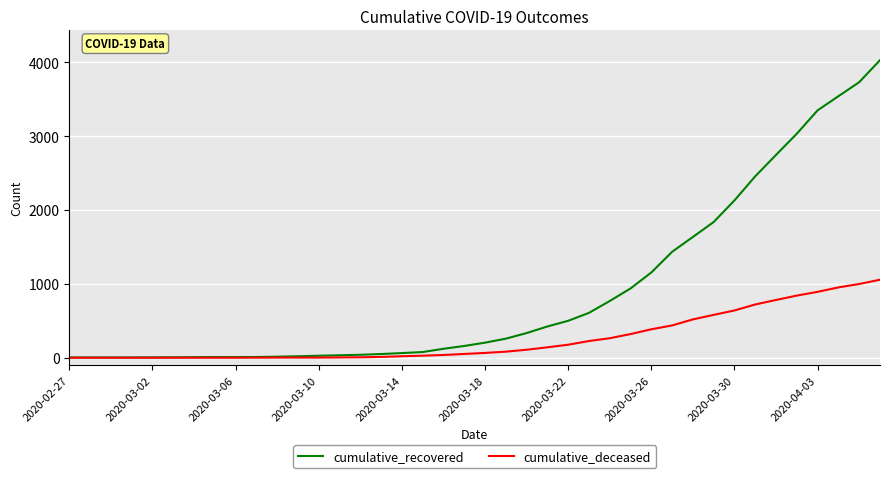

Which series has the largest range (max minus min)?

cumulative_recovered